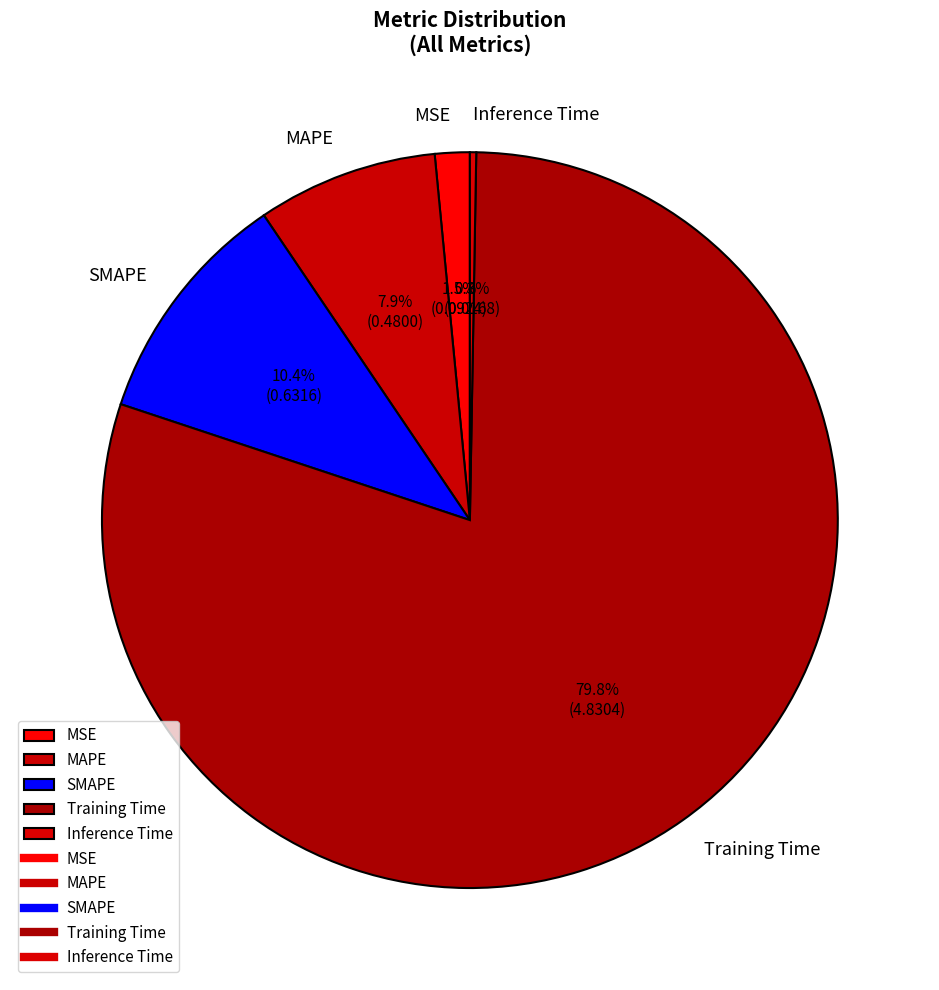

How much of the chart is everything except SMAPE?

89.6%